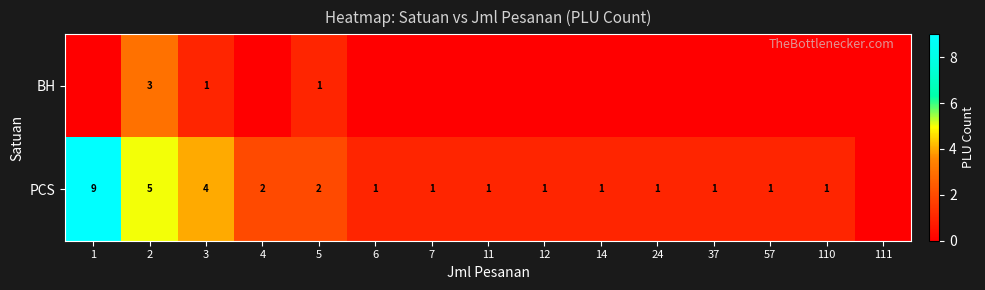

Is the value of PCS at 3 greater than the value of BH at 5?

Yes